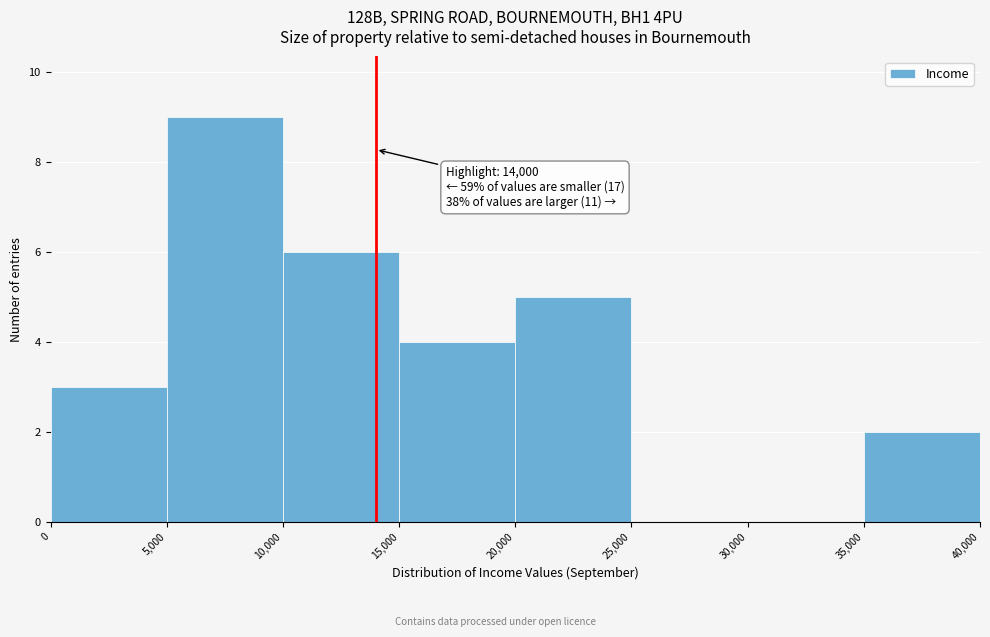

Over which range of the x-axis is the bar tallest?

5,000 to 10,000